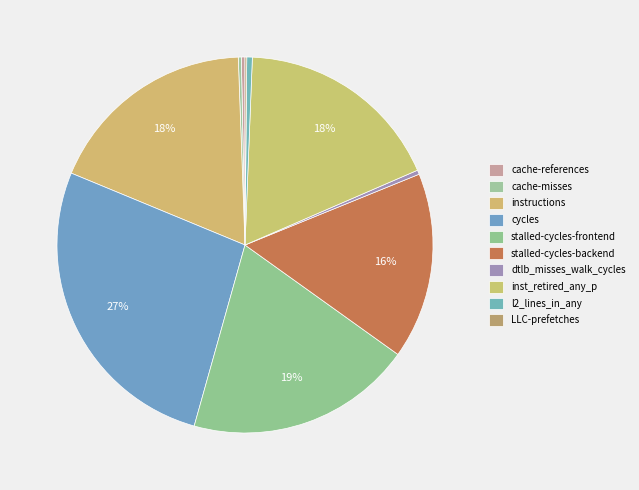

How many slices are in this pie chart?

10